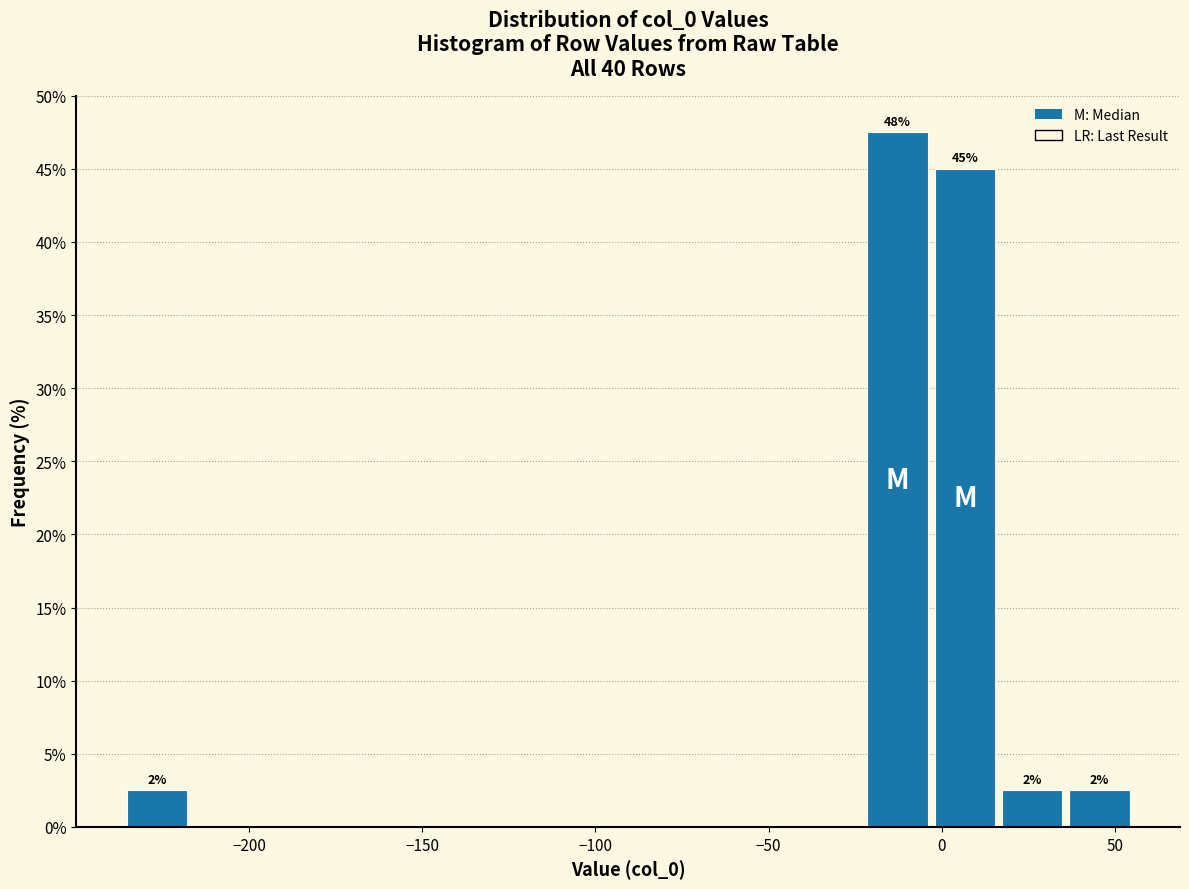

Read against the x-axis, roughly where is the centre of the tallest bar?

-15